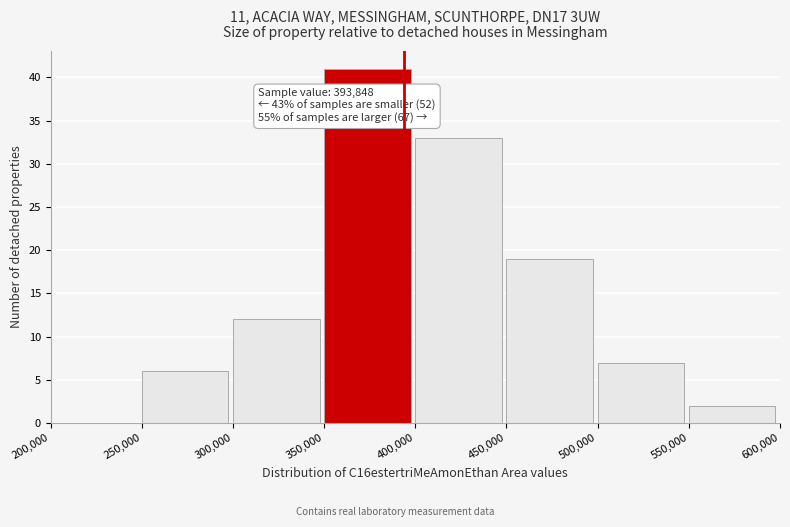

Over which range of the x-axis is the bar tallest?

350,000 to 400,000